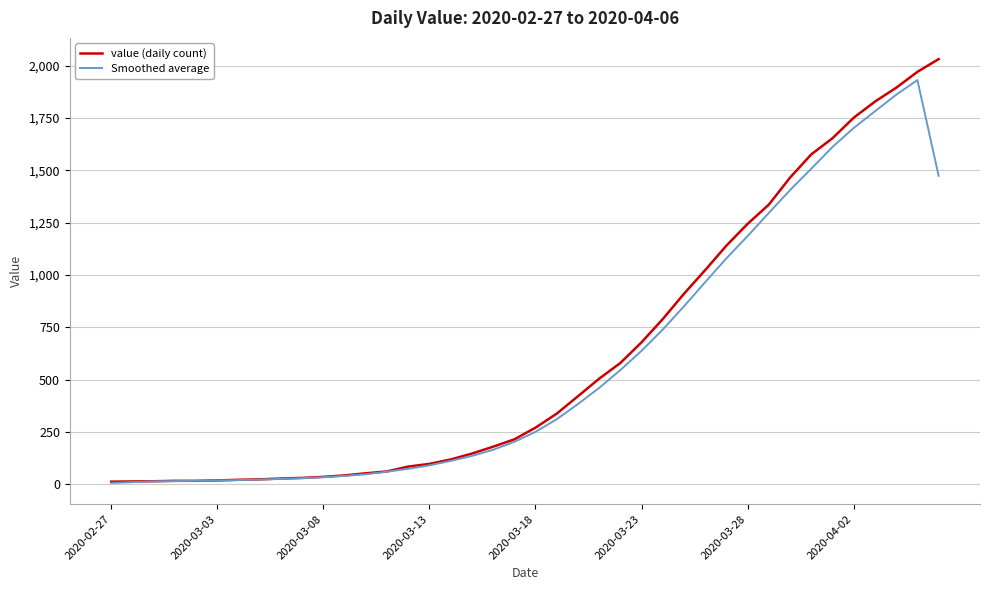

How many distinct data groups are displayed?

2